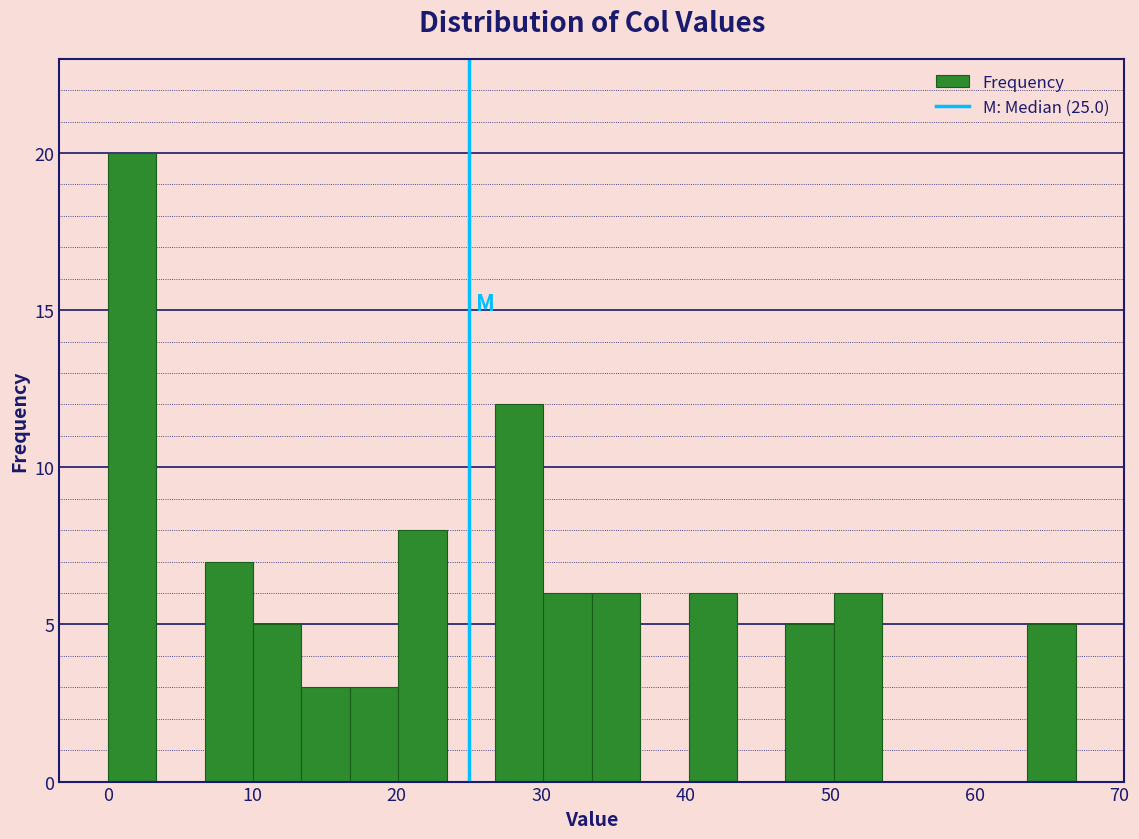

Read against the x-axis, roughly where is the centre of the tallest bar?

2